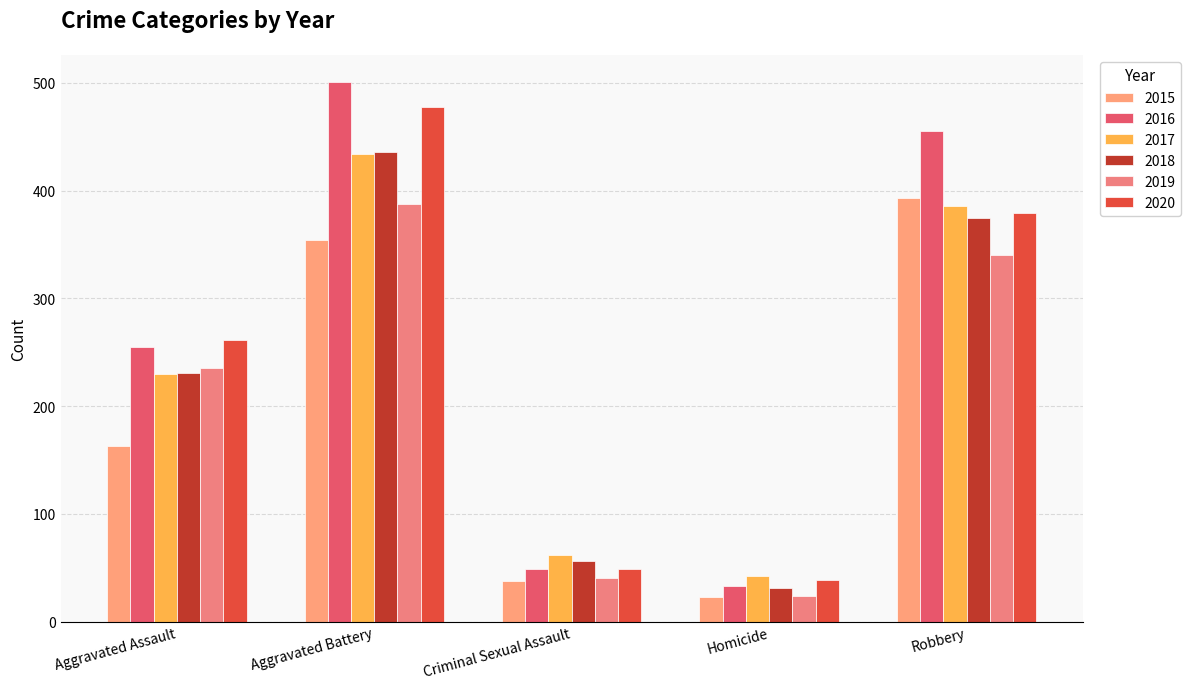

The 2016 series shows 51 at Homicide. True or false?

False